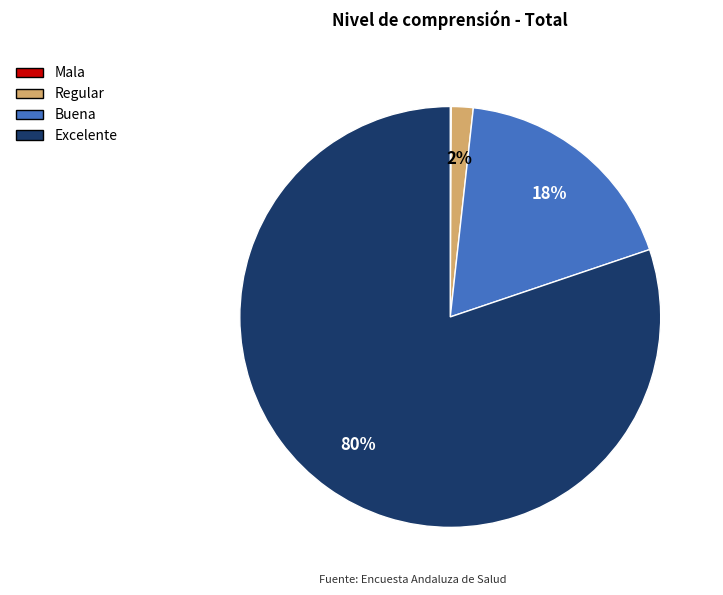

To the nearest percent, what portion does Regular represent?

2%